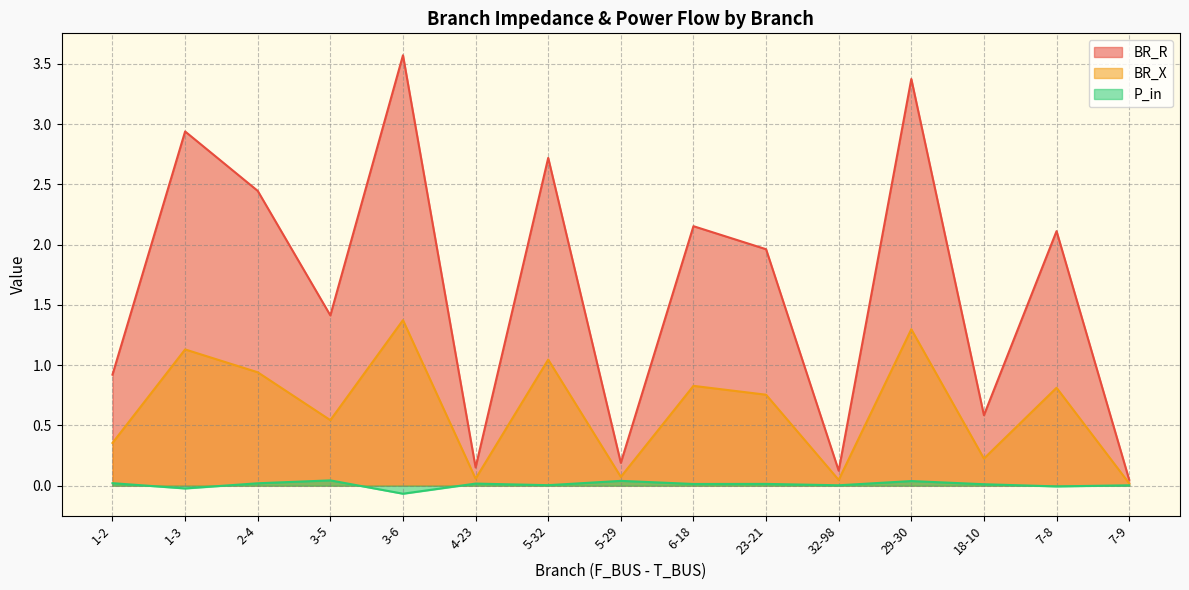

True or false: P_in and BR_X intersect in this chart.

False